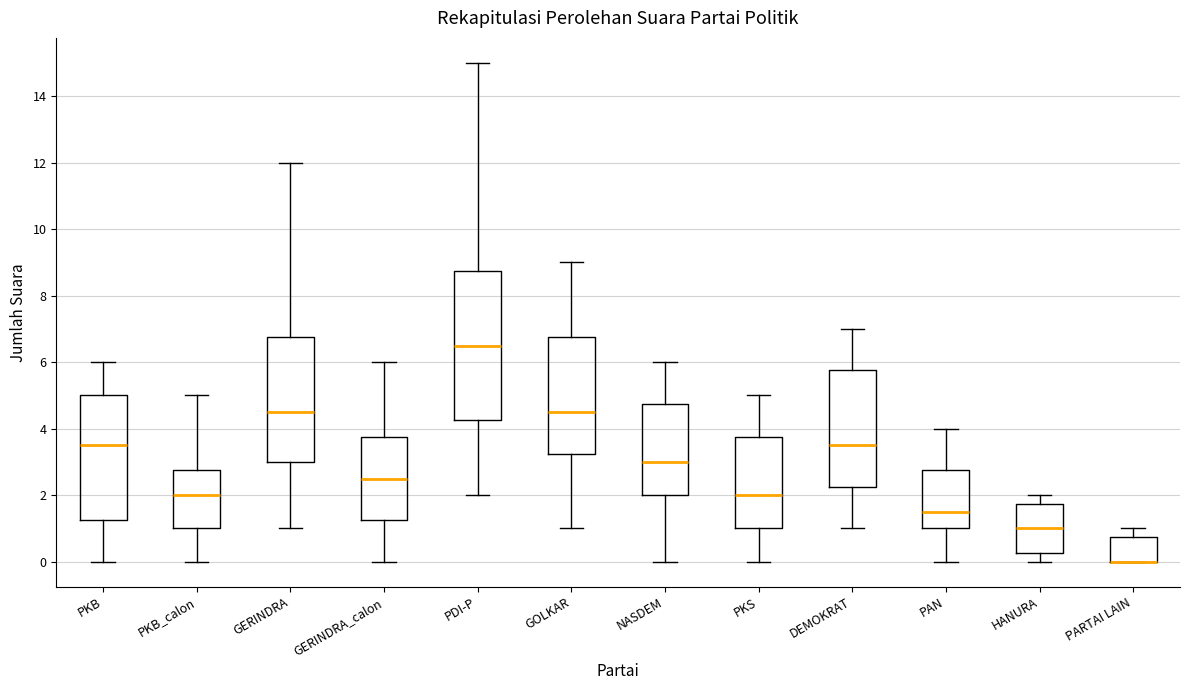

Where does the median line of the box for HANURA sit on the y-axis? The values are not printed on the chart, so give them approximately, as read against the axis.

1.0